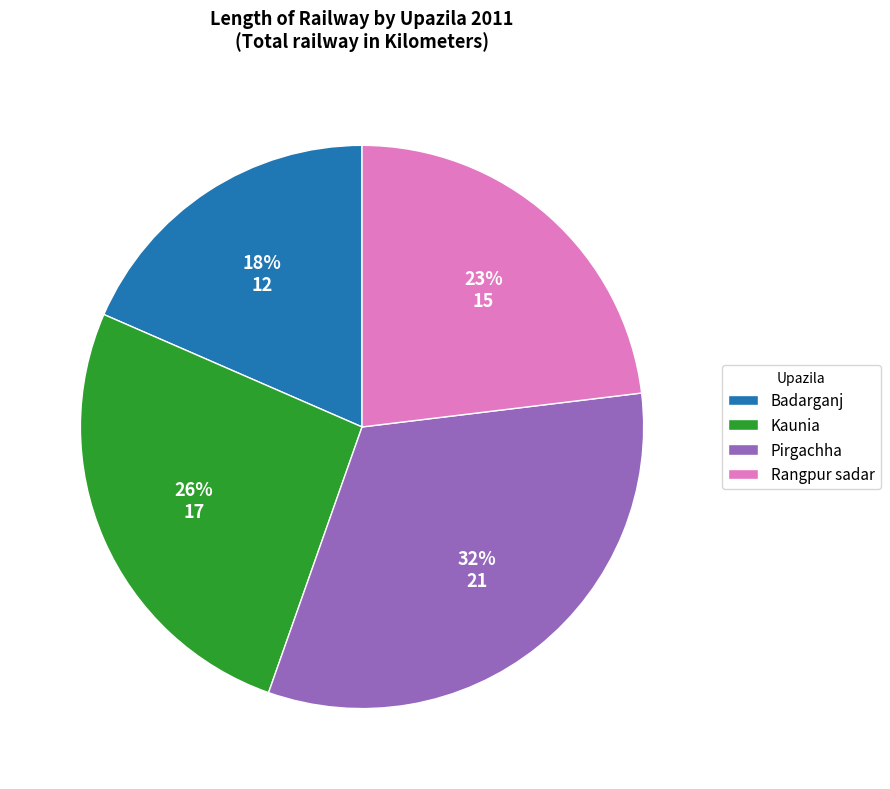

To the nearest percent, what is the difference between the Rangpur sadar and Kaunia slice percentages?

3%